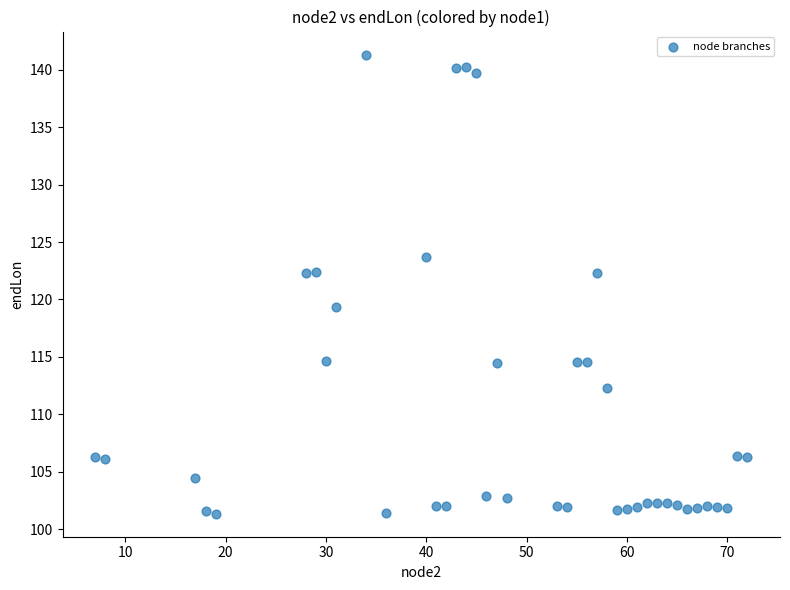

What is the range of Y values (max minus min)?

40.0